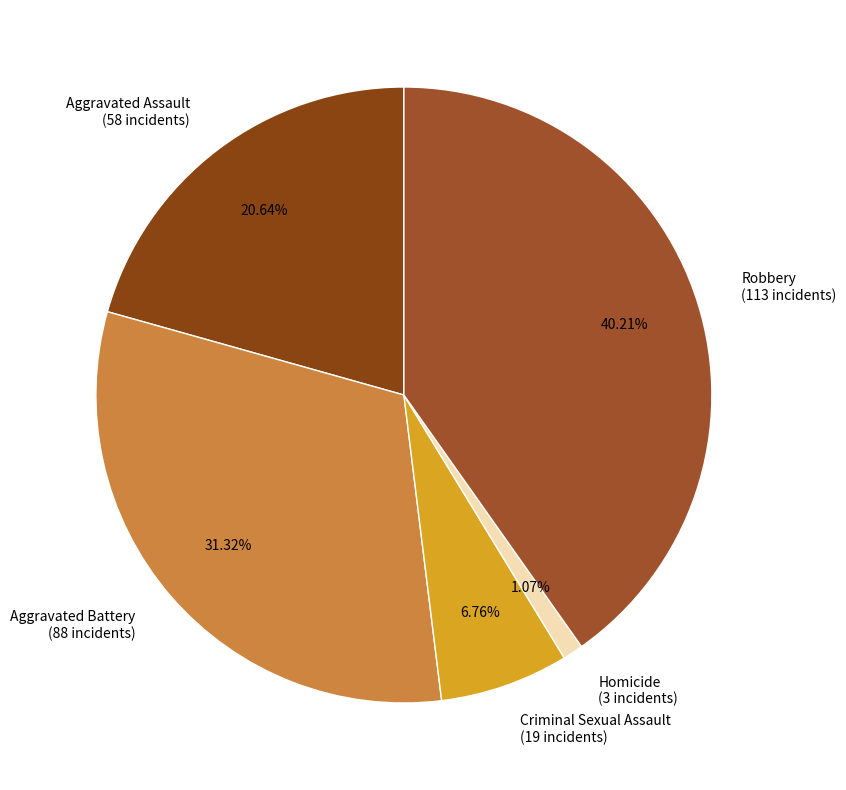

Is it true that Robbery is 40% of the pie?

True